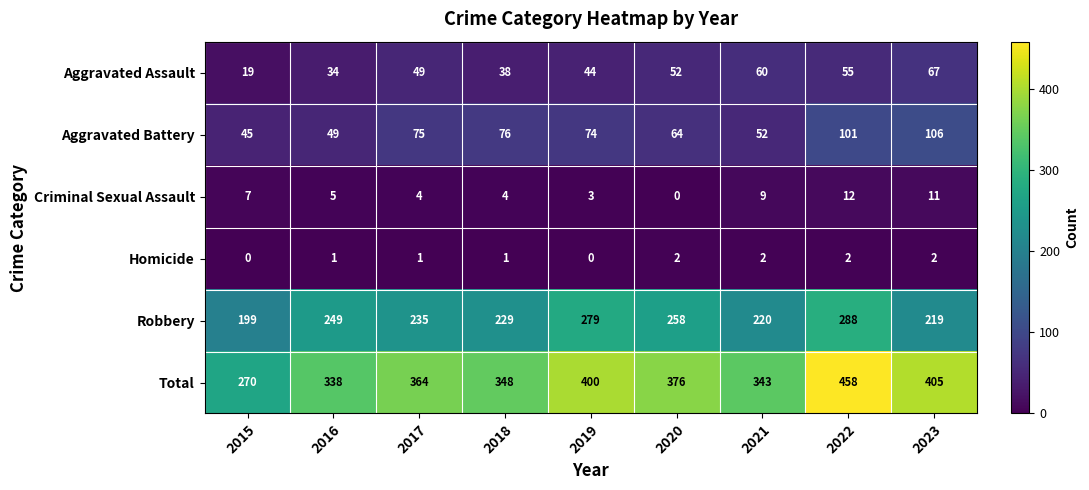

What is the difference between the highest and lowest values at 2019?

400